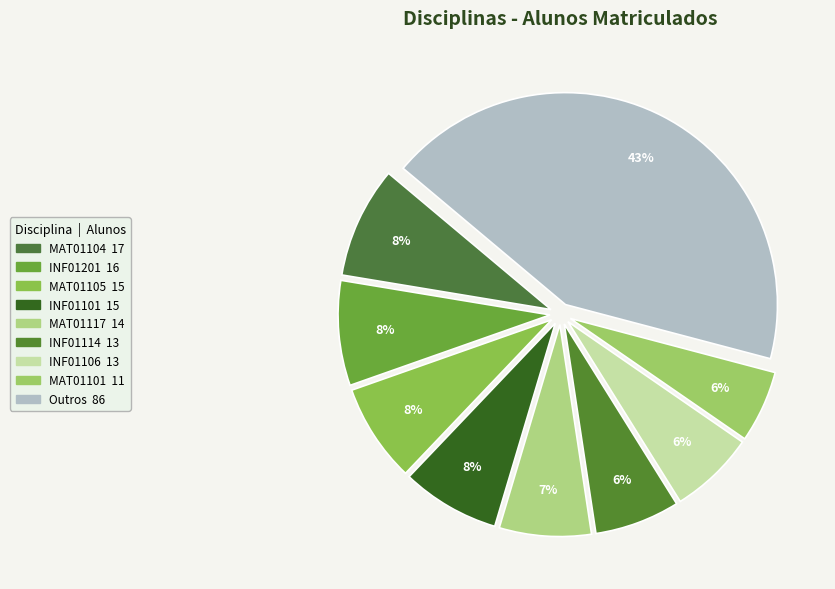

How many slices are in this pie chart?

9